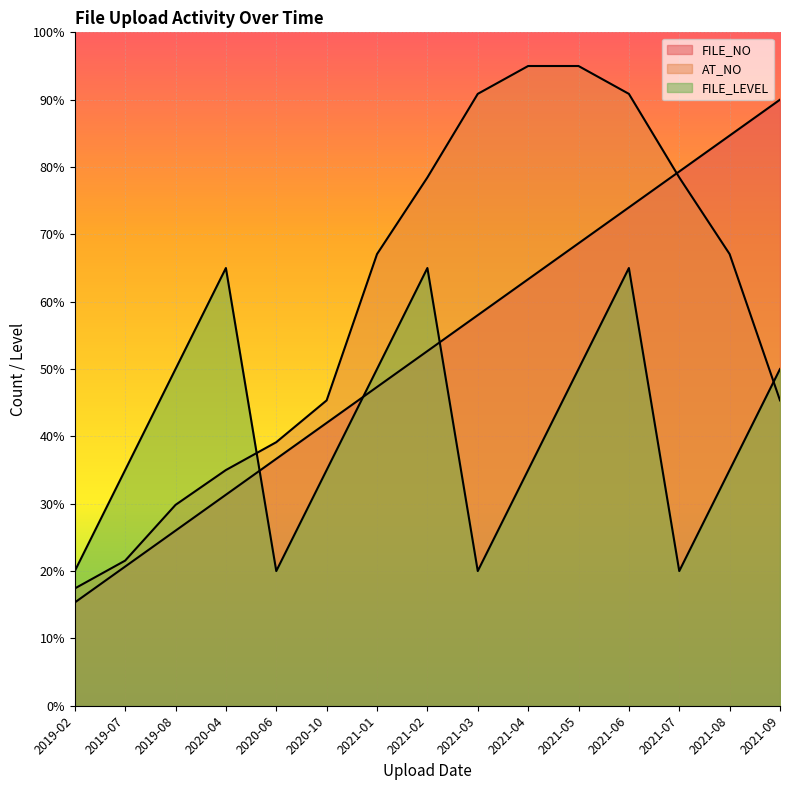

How many lines are shown in the chart?

3